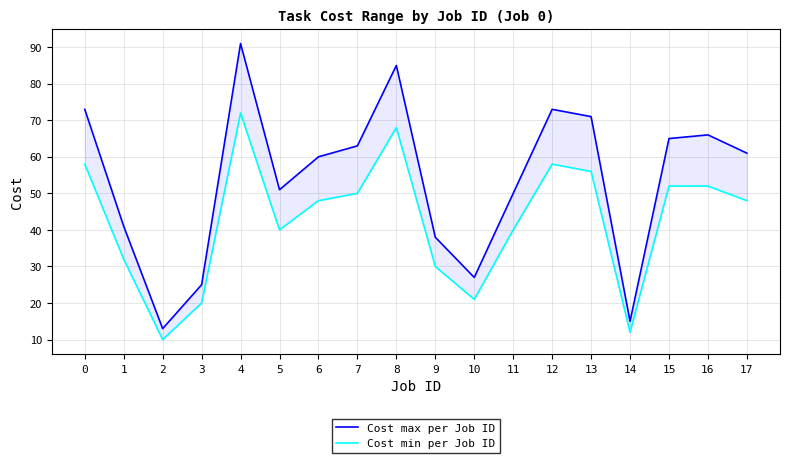

Reading left to right, extract all data points from this chart.

Cost max per Job ID: 73	41	13	25	91	51	60	63	85	38	27	50	73	71	15	65	66	61
Cost min per Job ID: 58	32	10	20	72	40	48	50	68	30	21	40	58	56	12	52	52	48